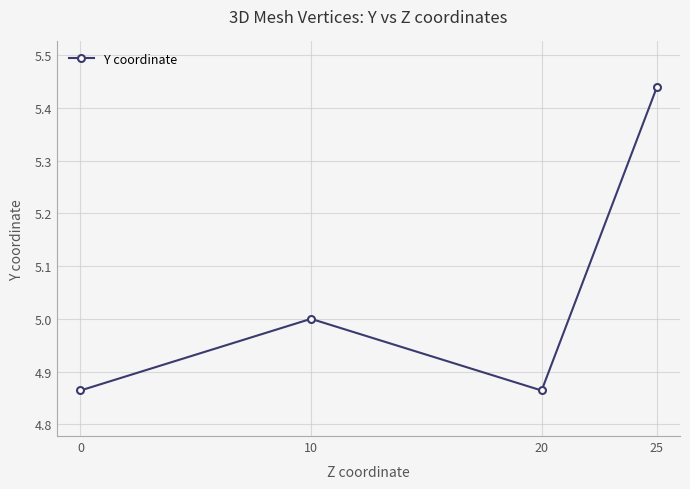

What is the difference between the second highest and minimum values?

0.1